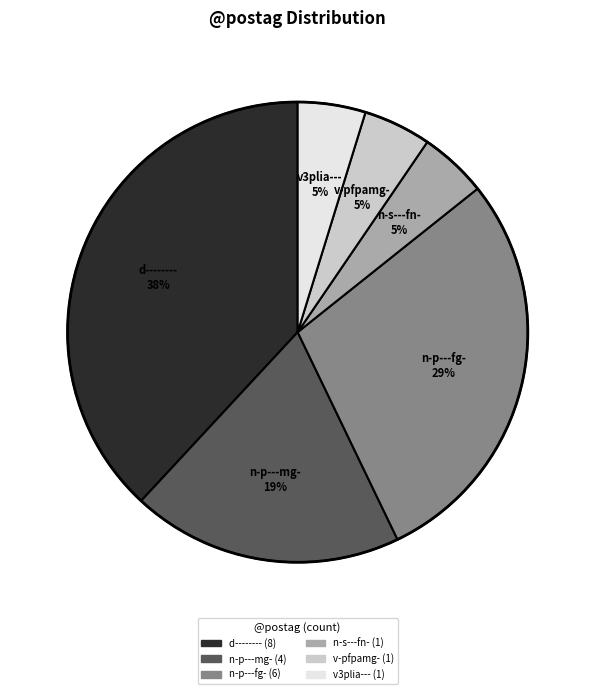

To the nearest percent, what percentage of the pie is d--------?

38%